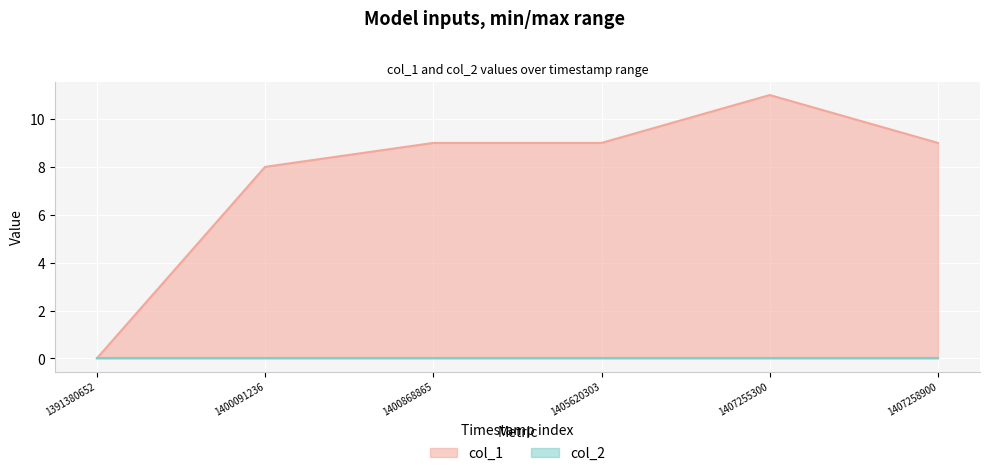

Reading left to right, transcribe all the data shown in this chart.

1391380652=0	1400091236=8	1400868865=9	1405620303=9	1407255300=11	1407258900=9